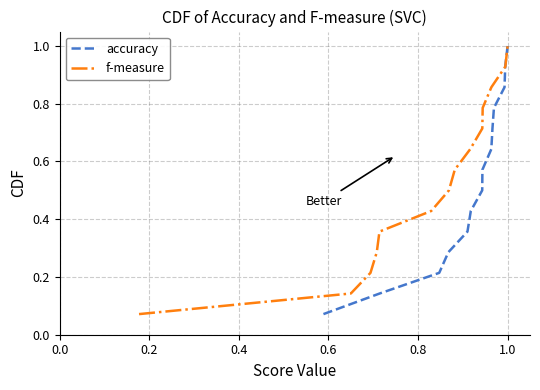

True or false: accuracy and f-measure intersect in this chart.

False